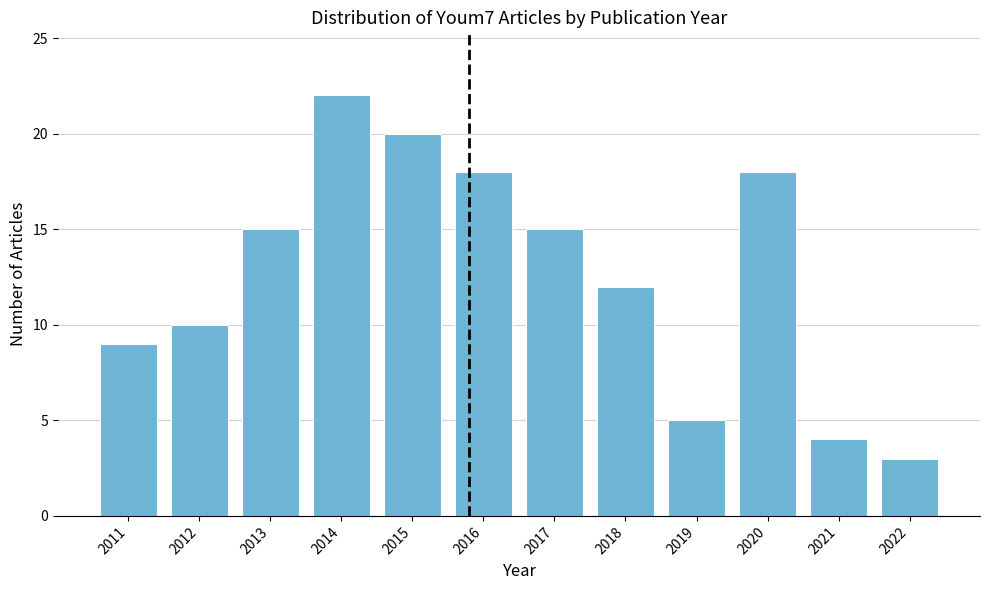

Reading left to right, list all the values displayed in this chart.

9	10	15	22	20	18	15	12	5	18	4	3